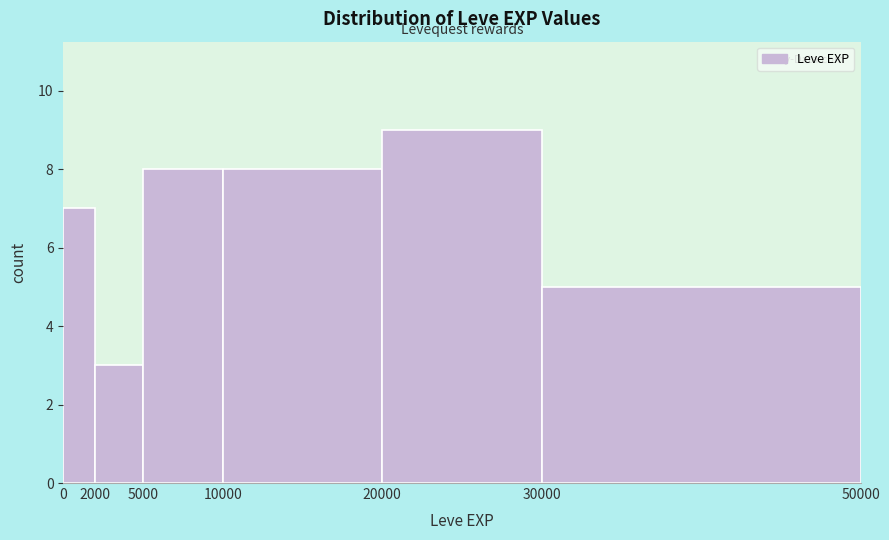

Reading left to right, transcribe this chart: for each bar, give the range it covers on the x-axis and its height. The values are not printed on the chart, so give them approximately, as read against the axis.

0 to 2000: 7
2000 to 5000: 3
5000 to 10000: 8
10000 to 20000: 8
20000 to 30000: 9
30000 to 50000: 5